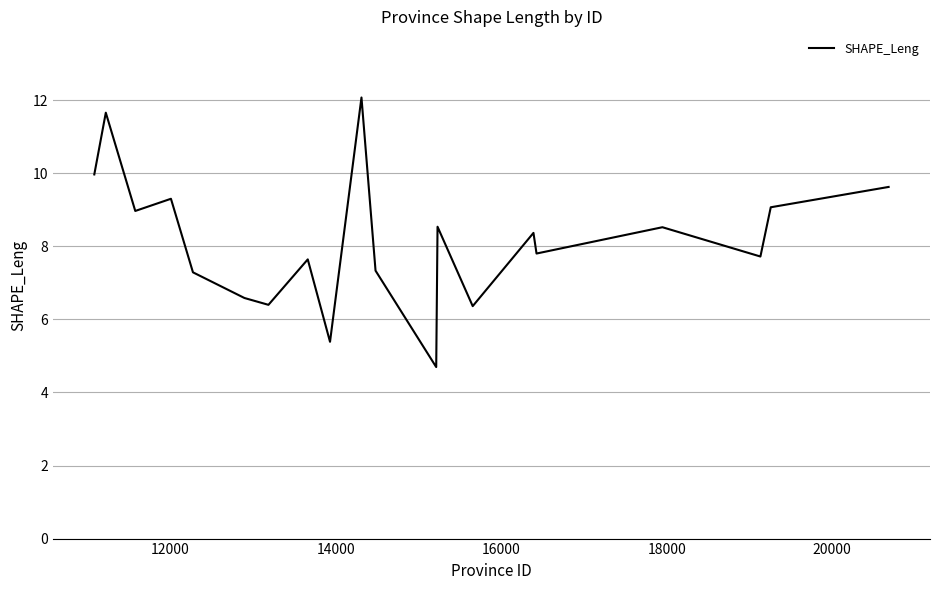

How many interior local valleys (lower than both neighbors) does the data have?

7